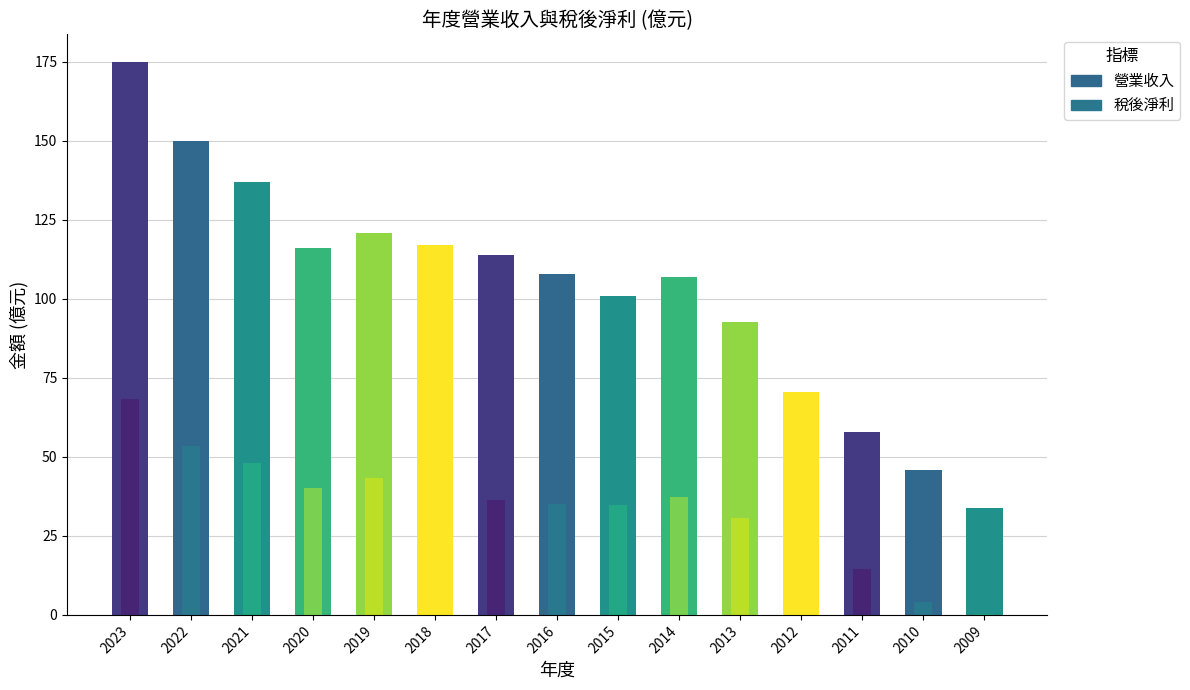

What is the value of the 稅後淨利 bar at the 1st from the left?

68.2